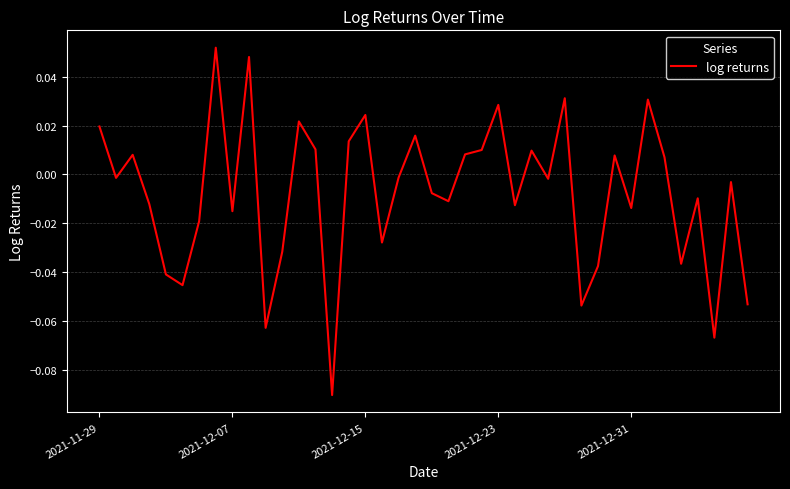

At which label does the data first exceed 0?

2021-11-29